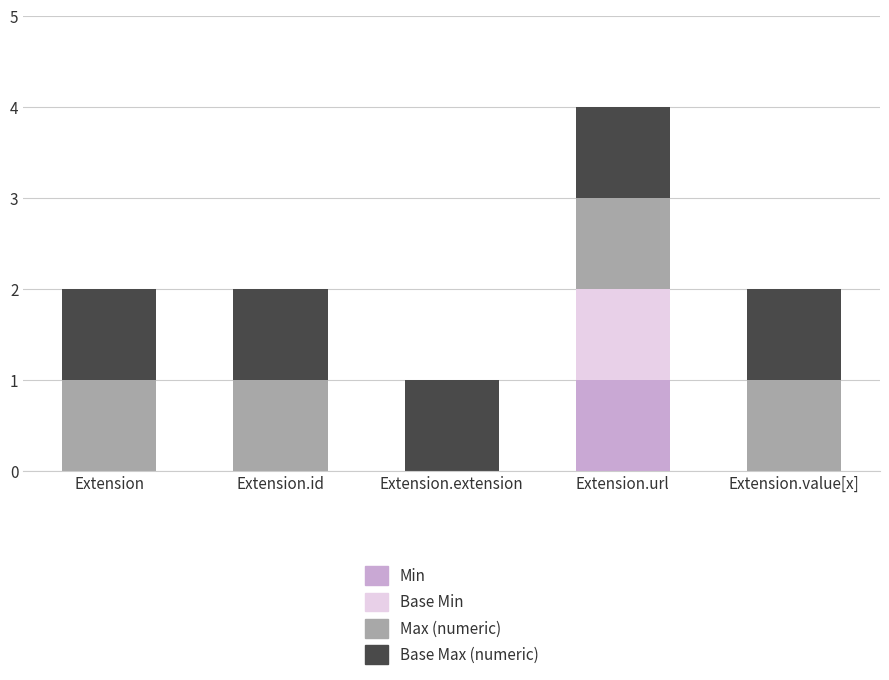

At which category is the sum across all series the highest?

Extension.url